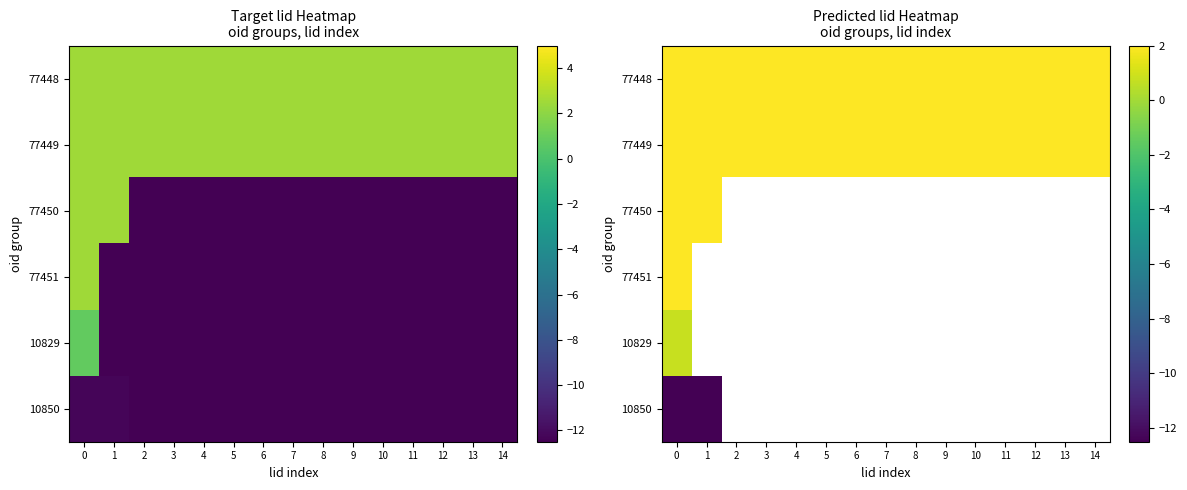

At how many categories does at least one series exceed -11?

15